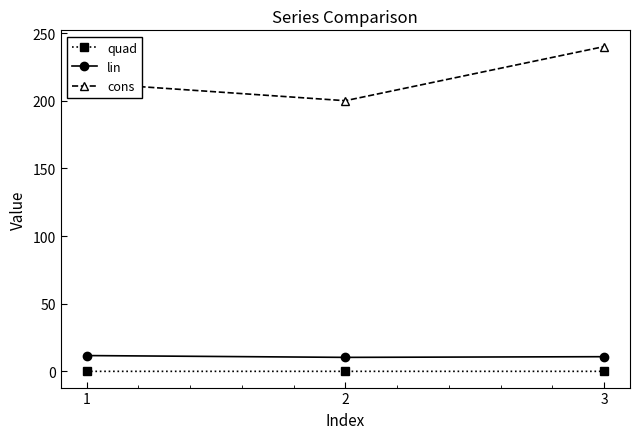

What is the spread (max minus min) of values at 3?

240.0